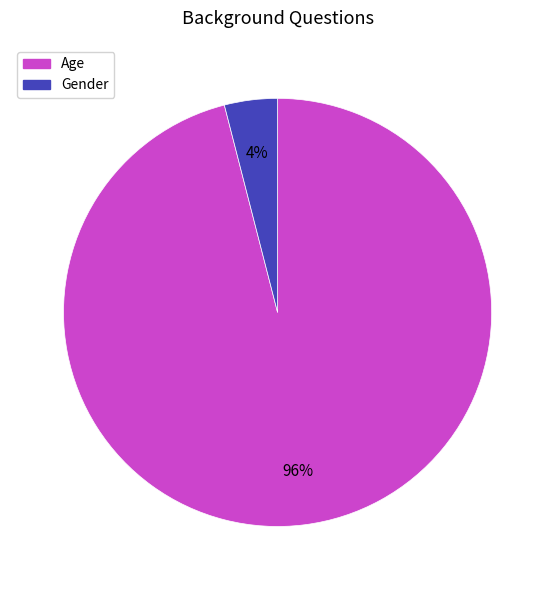

True or false: Age accounts for 96% of the total.

True